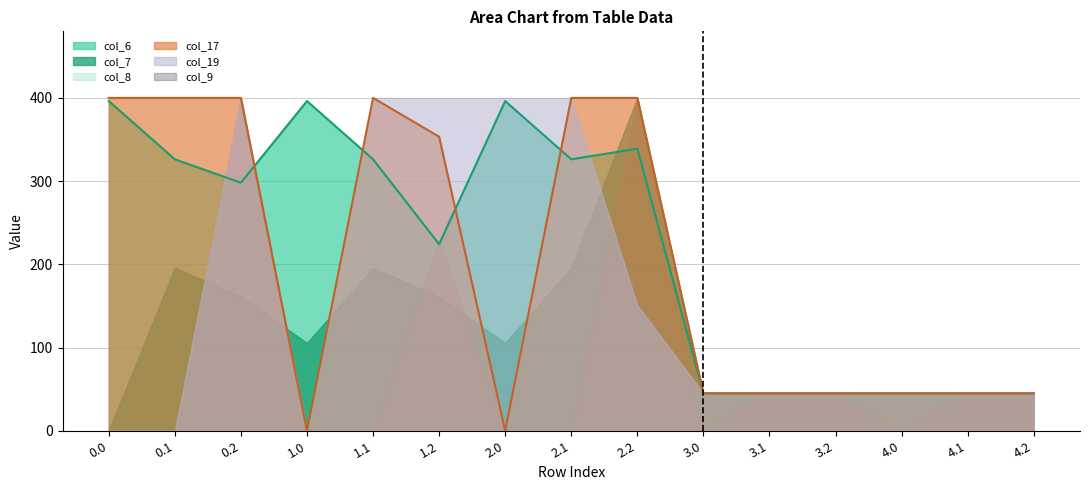

What are all the series names shown in the legend?

col_6, col_7, col_8, col_17, col_19, col_9